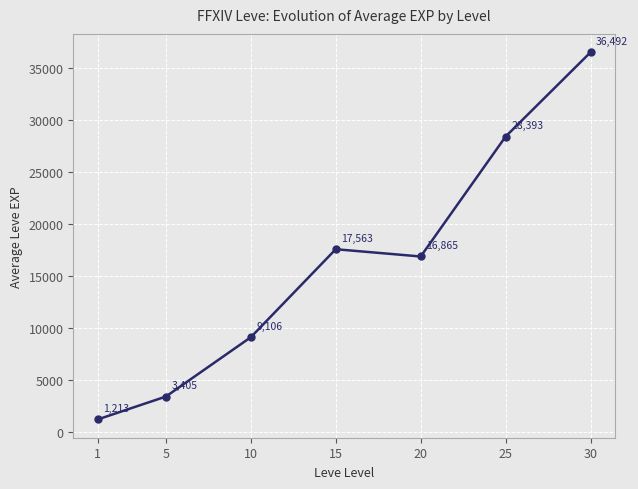

What is the difference between the second highest and minimum values?

27180.0